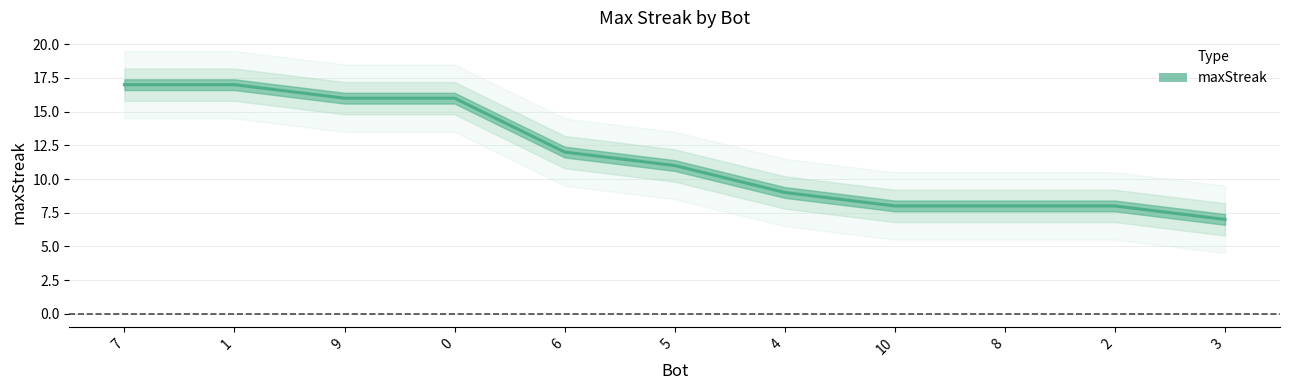

What is the value of the 7th point from the left?

9